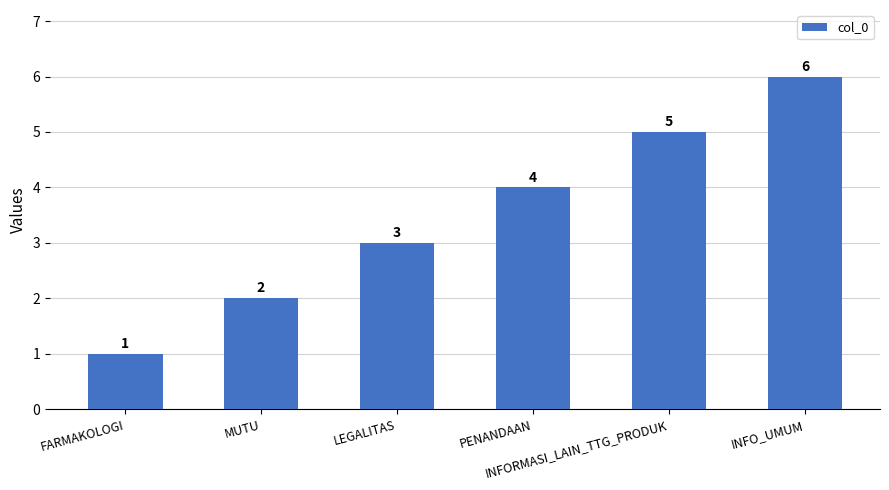

What is the sum of the values at PENANDAAN and MUTU?

6